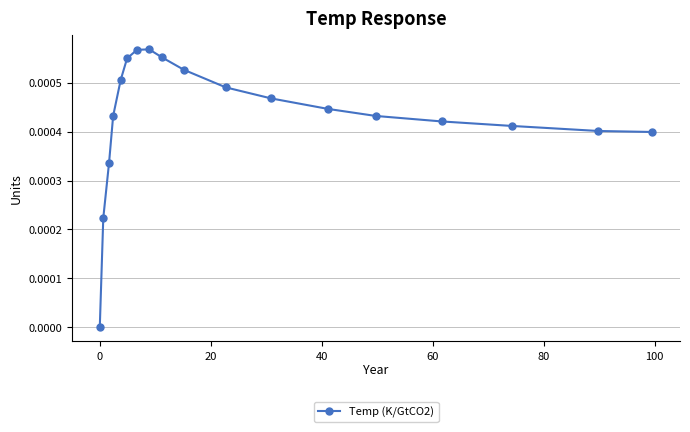

Count the number of categories in the chart.

18